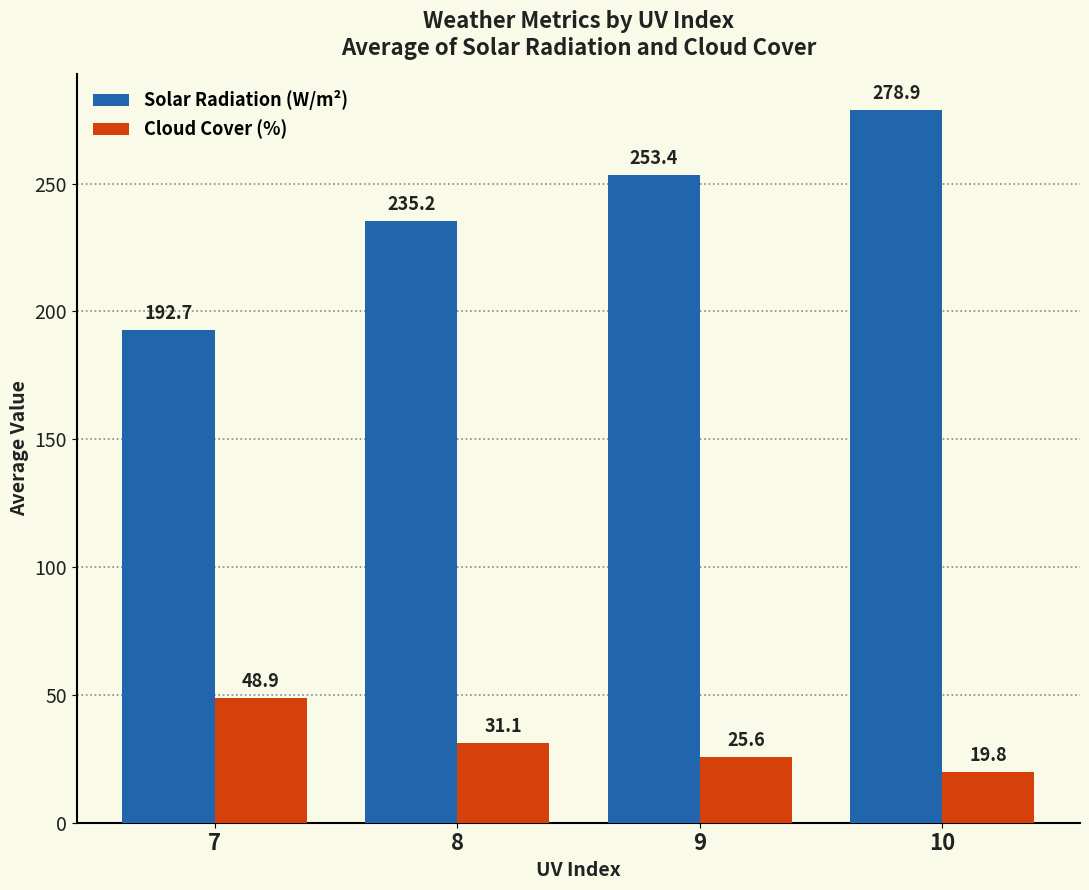

What value does the Solar Radiation (W/m²) series have at 9?

253.4